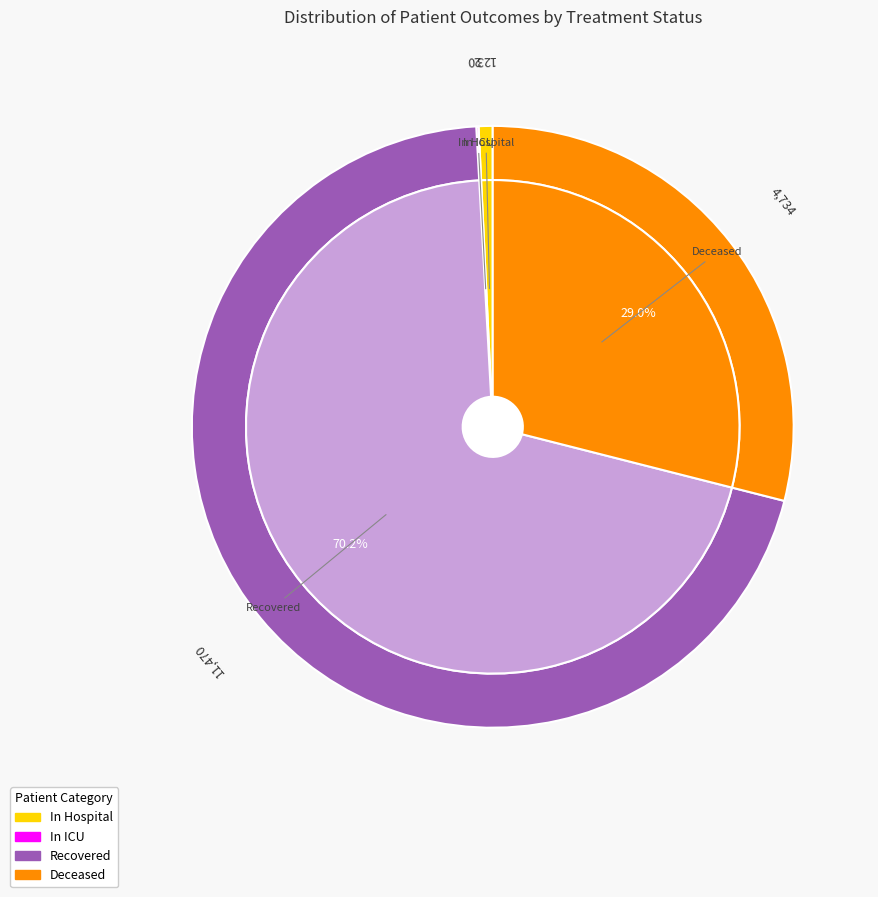

Which category has the biggest portion of the pie?

Recovered